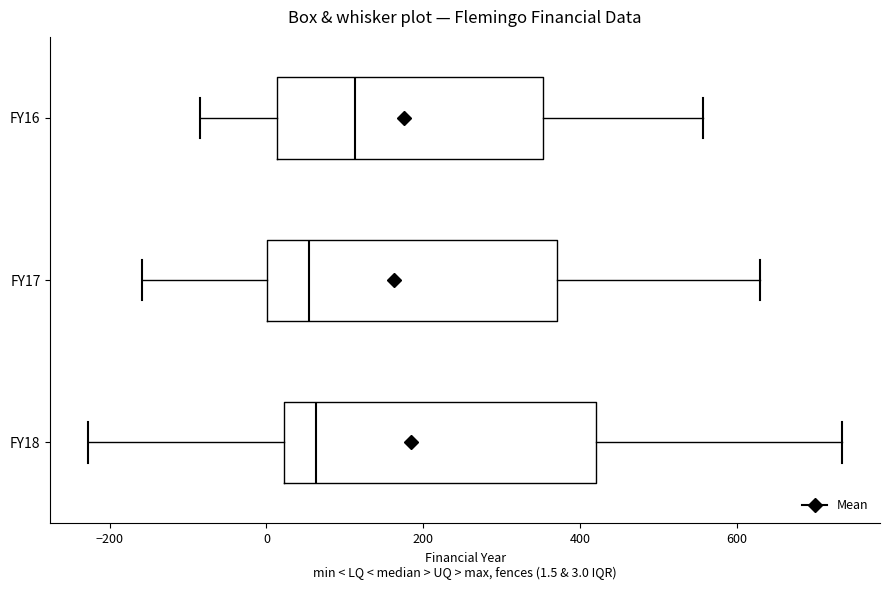

Reading bottom to top, read every box against the x-axis: the position of its median line, the range the box covers, and the ends of its whiskers. The values are not printed on the chart, so give them approximately, as read against the axis.

FY18: median 60, box 20 to 420, whiskers -220 to 740
FY17: median 60, box 0 to 380, whiskers -160 to 620
FY16: median 120, box 20 to 360, whiskers -80 to 560